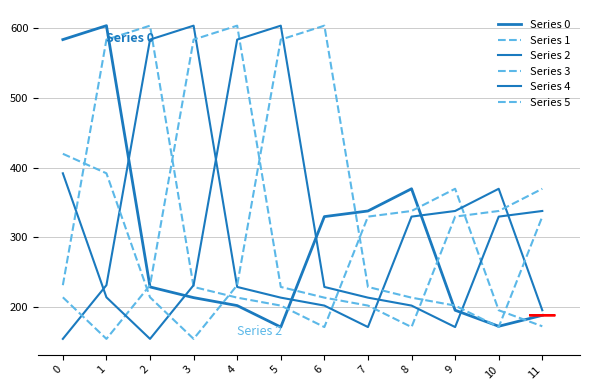

How many lines are shown in the chart?

6